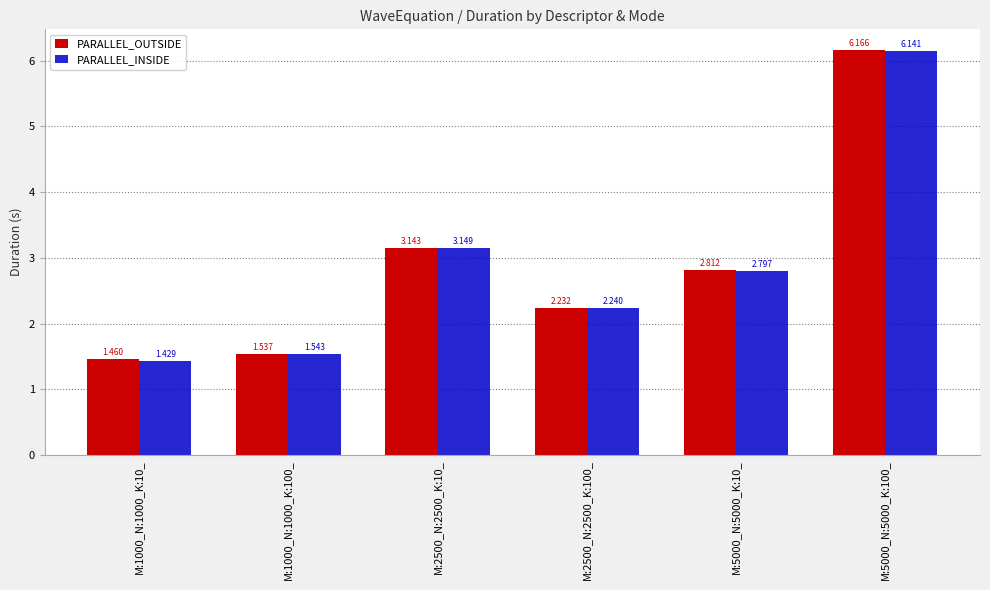

Is the value of PARALLEL_INSIDE at M:1000_N:1000_K:100_ greater than the value of PARALLEL_OUTSIDE at M:1000_N:1000_K:10_?

Yes